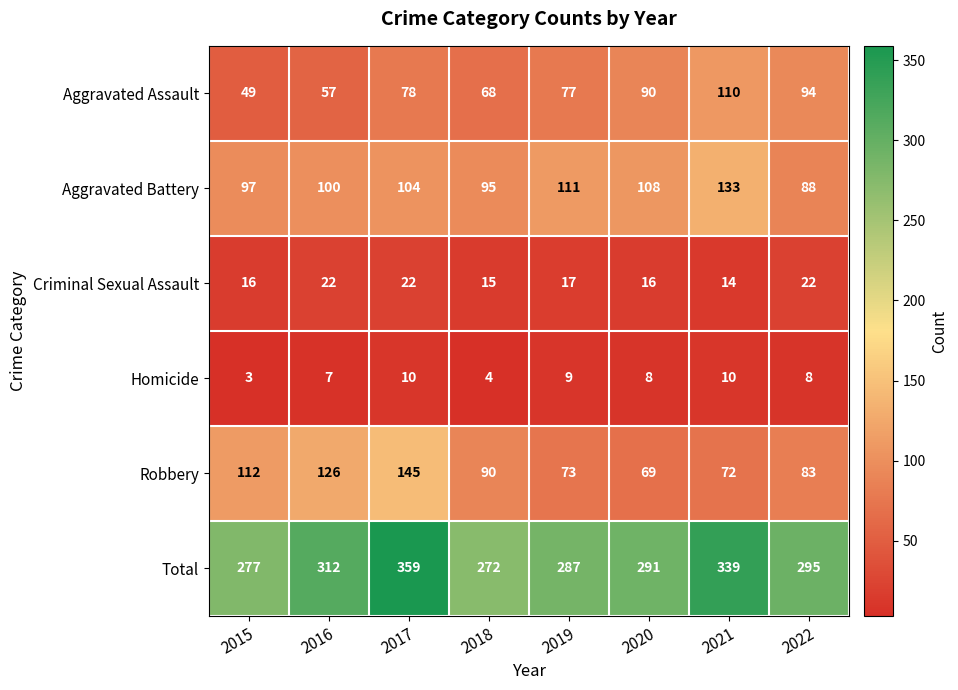

At how many categories does at least one series exceed 104?

8